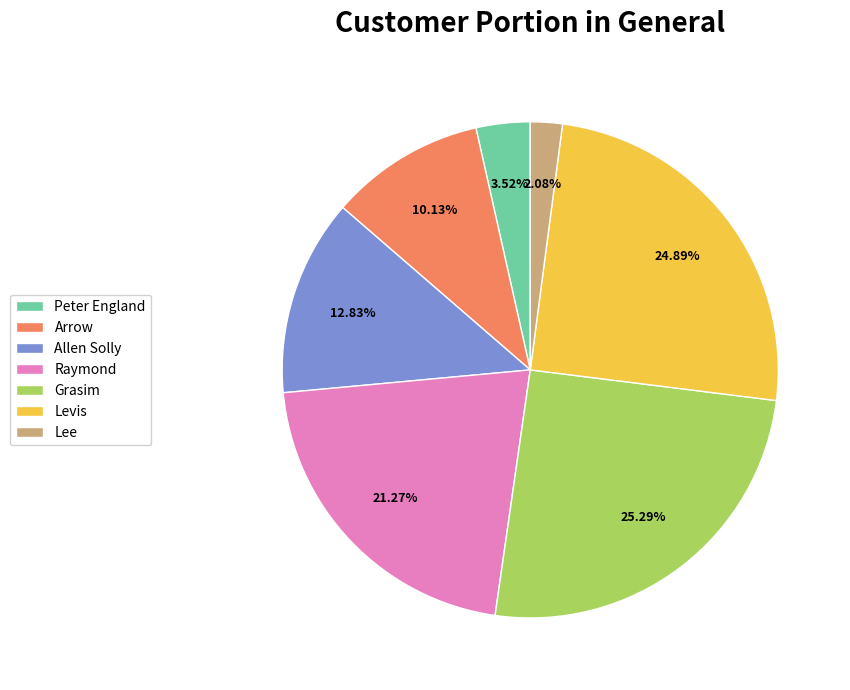

What percentage is NOT represented by Grasim?

74.7%